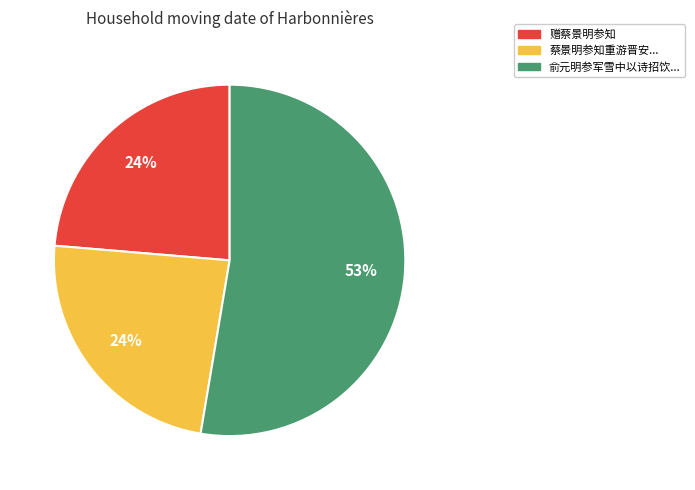

Does any single category account for the majority?

Yes